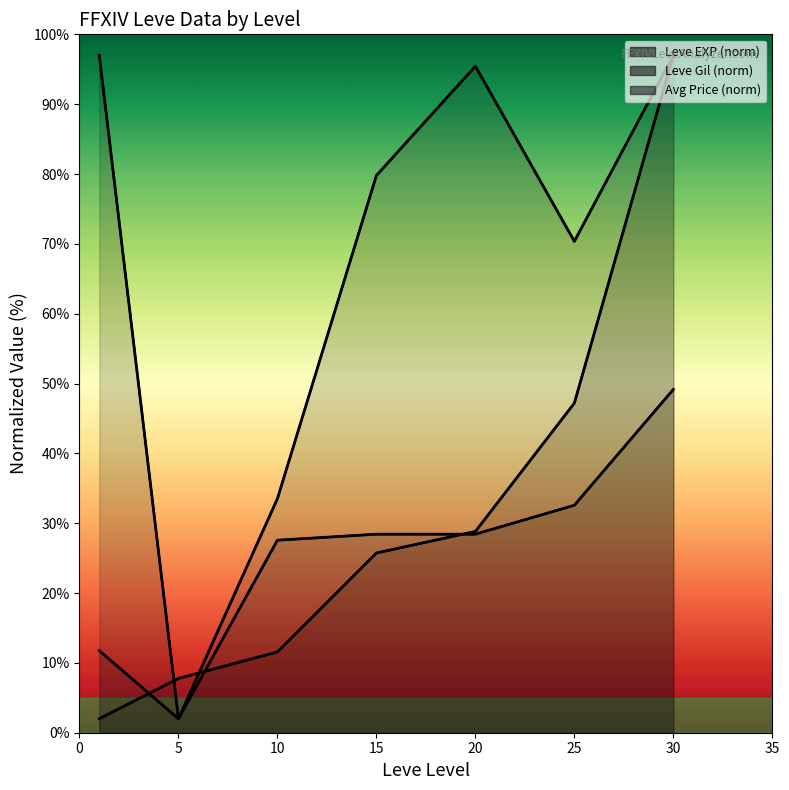

What is the difference between the Avg Price (norm) values at 15 and 25?

9.4